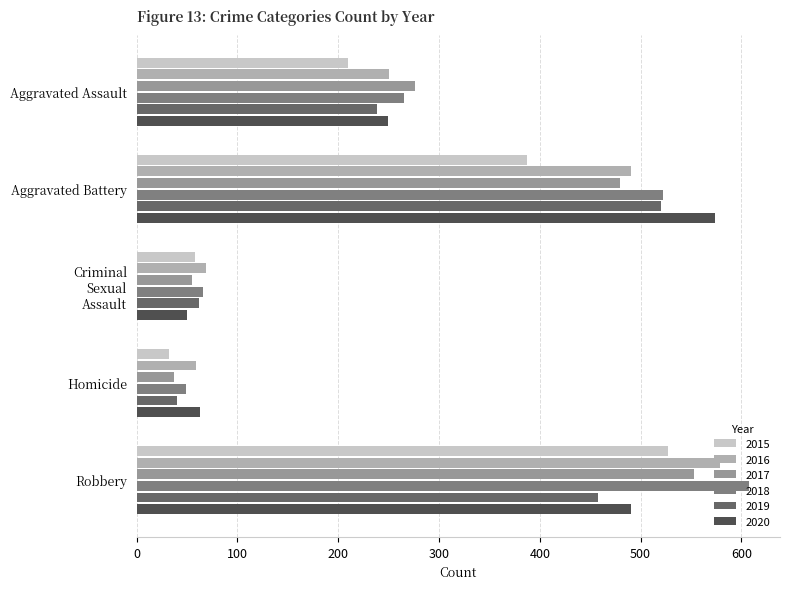

What is the average value of the 2018 series?

302